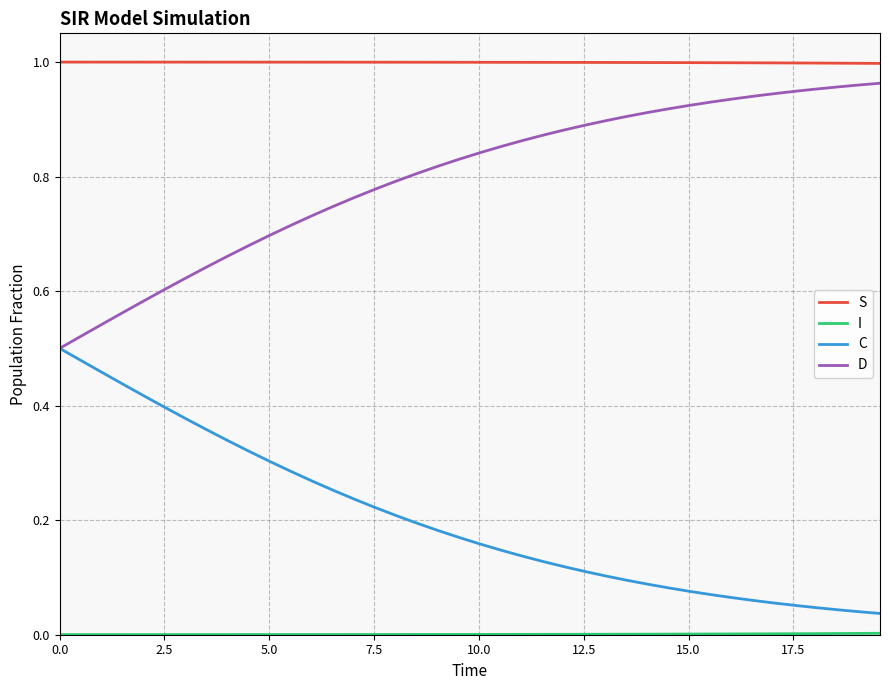

True or false: D and S cross at least once.

False